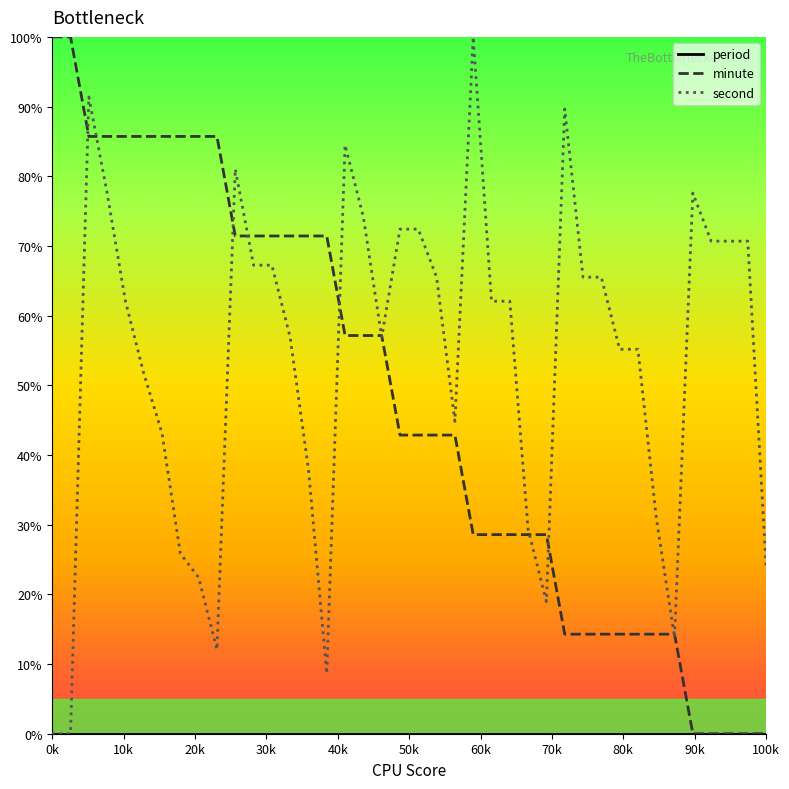

Which series has the largest total across all categories?

second